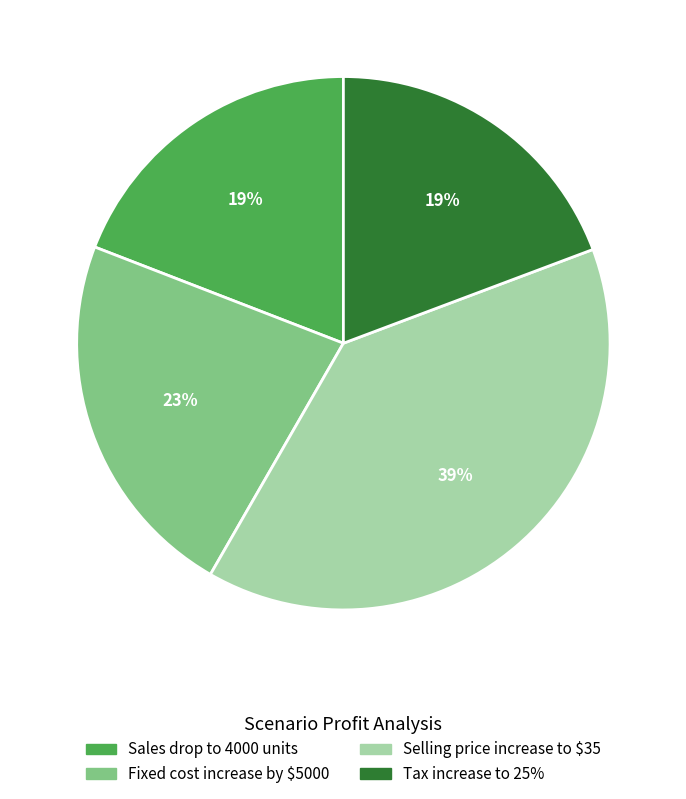

Approximately how many times larger is the value at Fixed cost increase by $5000 compared to Selling price increase to $35?

0.6